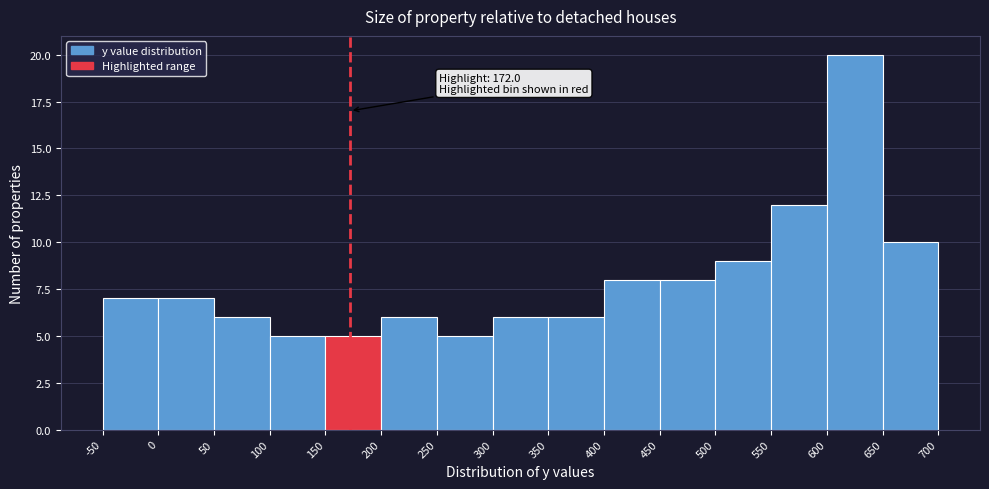

Which range on the x-axis has the tallest bar?

600 to 650